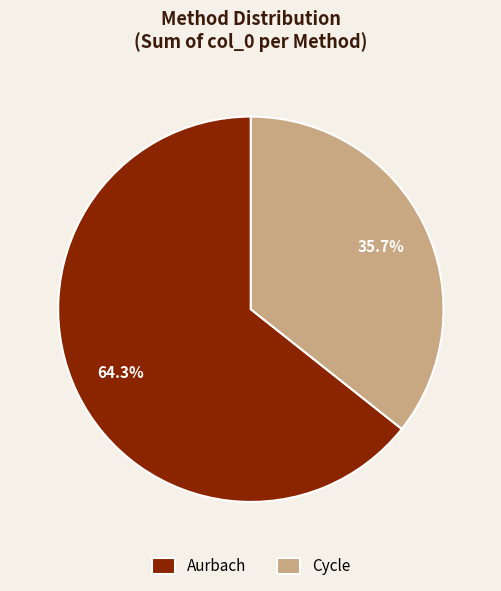

Is it true that Aurbach is 56% of the pie?

False